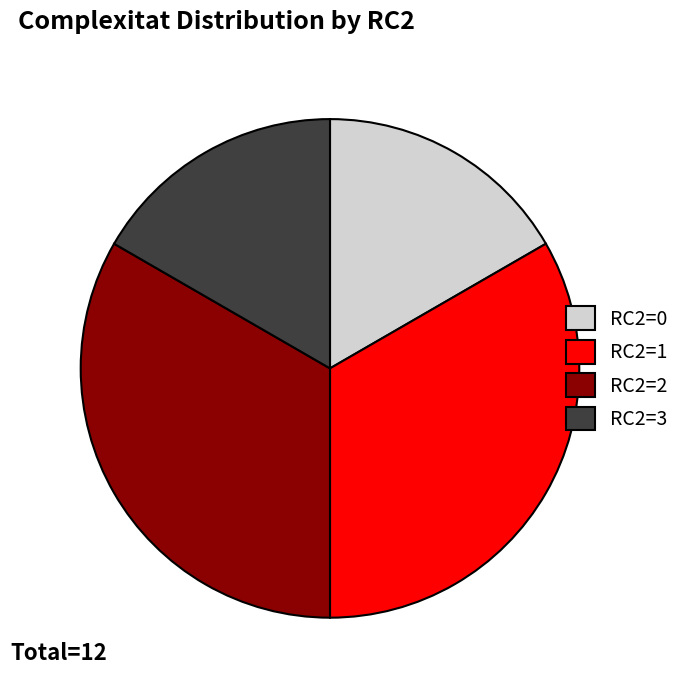

What is the ratio of the value at RC2=0 to the value at RC2=2?

0.5